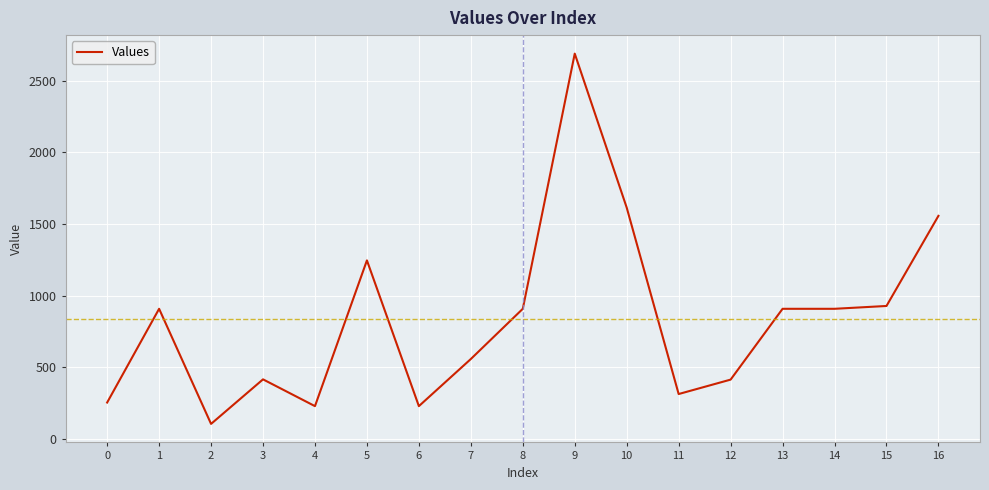

What is the maximum value shown in the chart?

2691.0